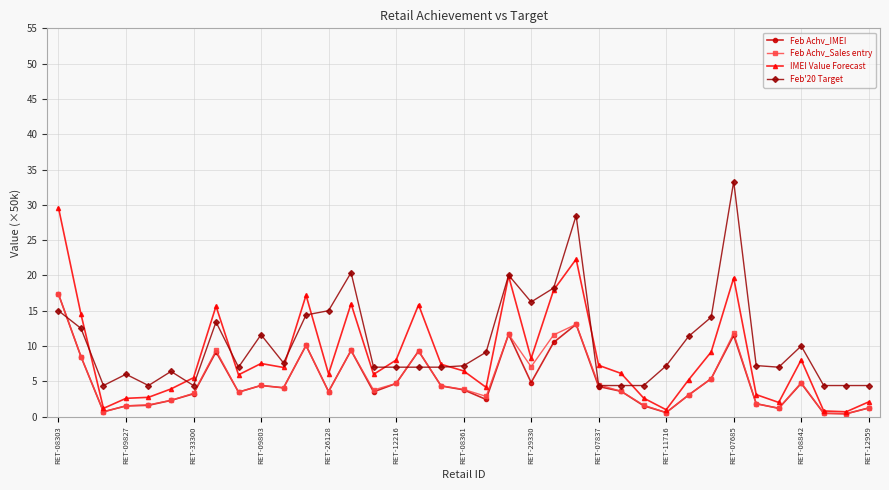

What is the value of the Feb Achv_IMEI point at the 29th from the left?

3.1